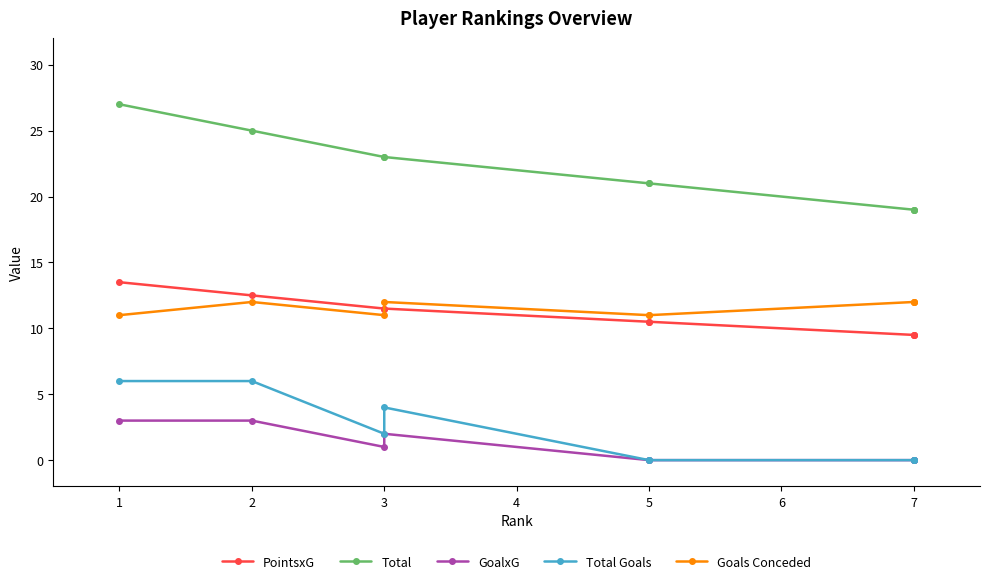

What are all the series names shown in the legend?

PointsxG, Total, GoalxG, Total Goals, Goals Conceded